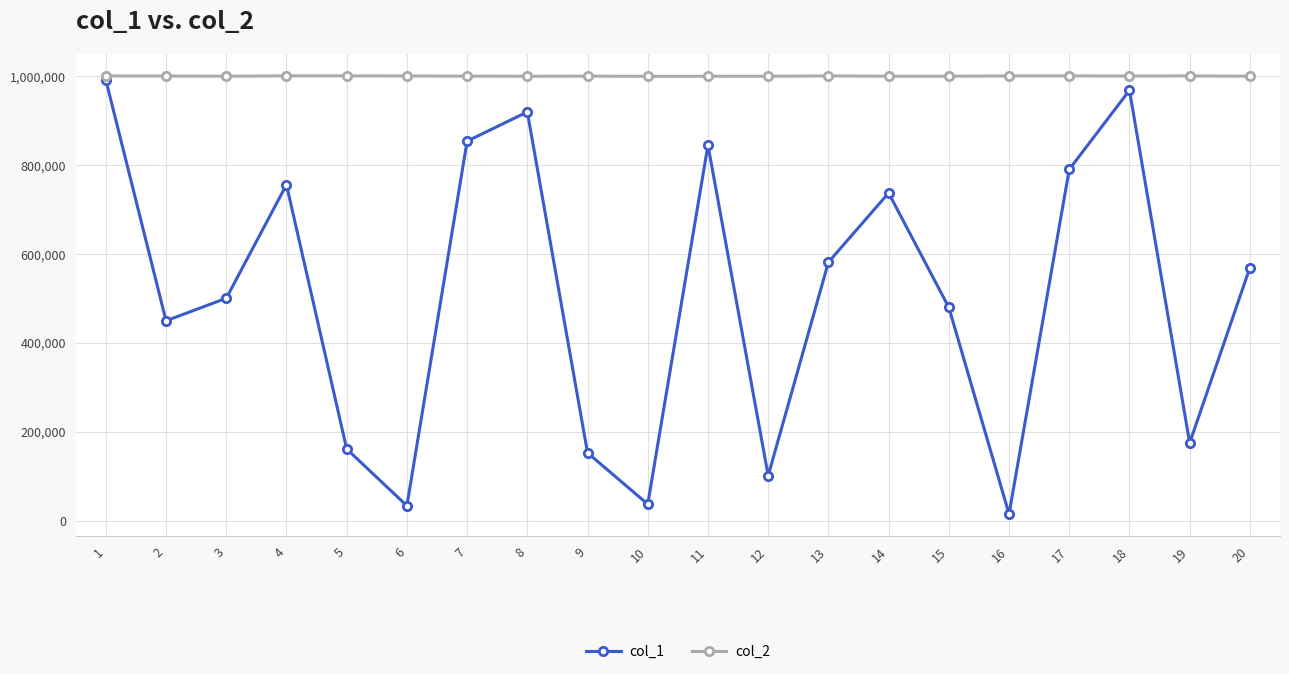

Rank the series by their average value, from lowest to highest.

col_1, col_2